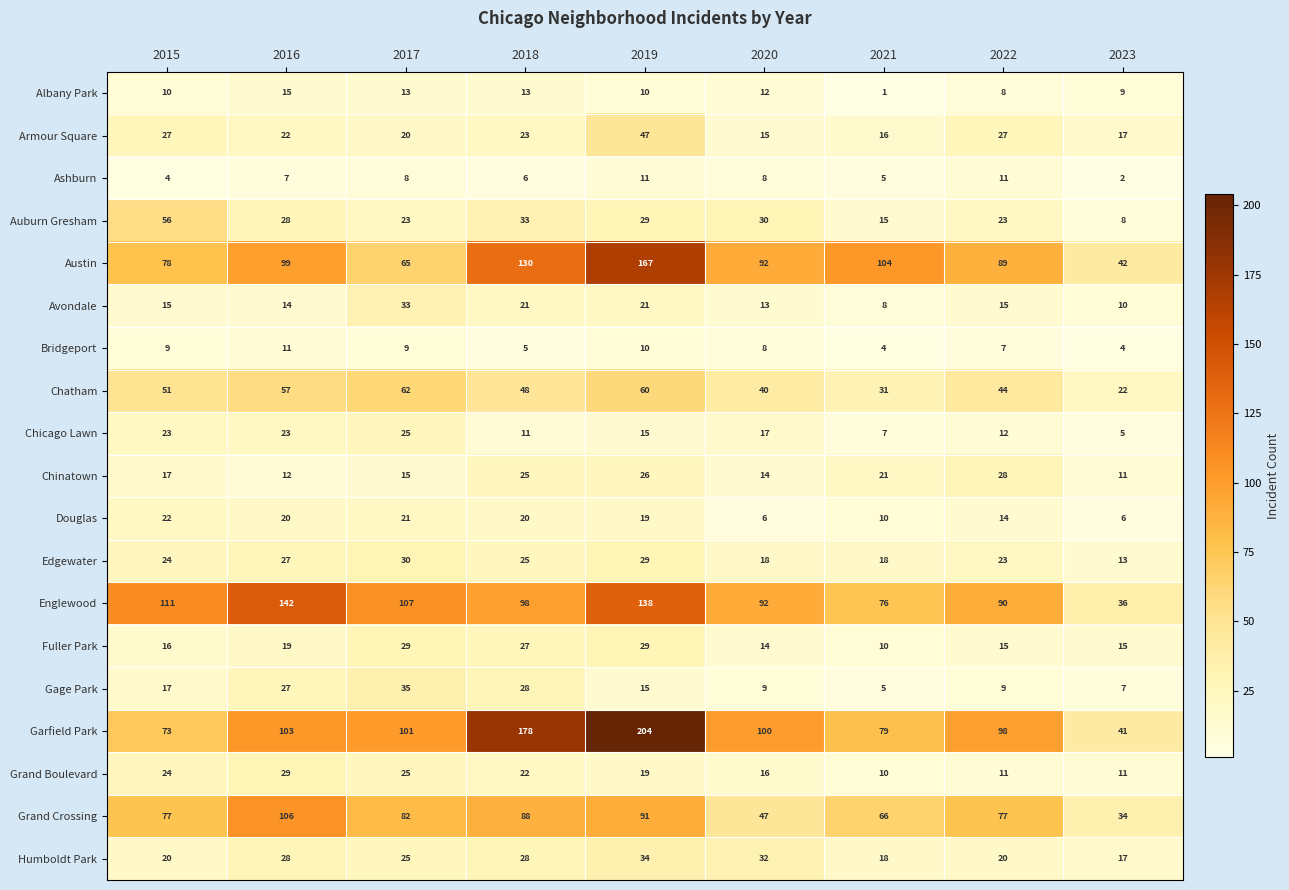

What value does the Chinatown series have at 2023?

11